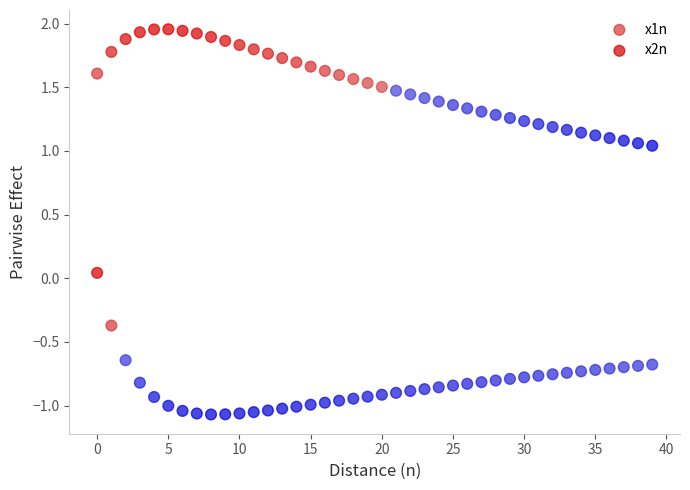

Across all data points, what is the range of Y values (max minus min)?

3.0